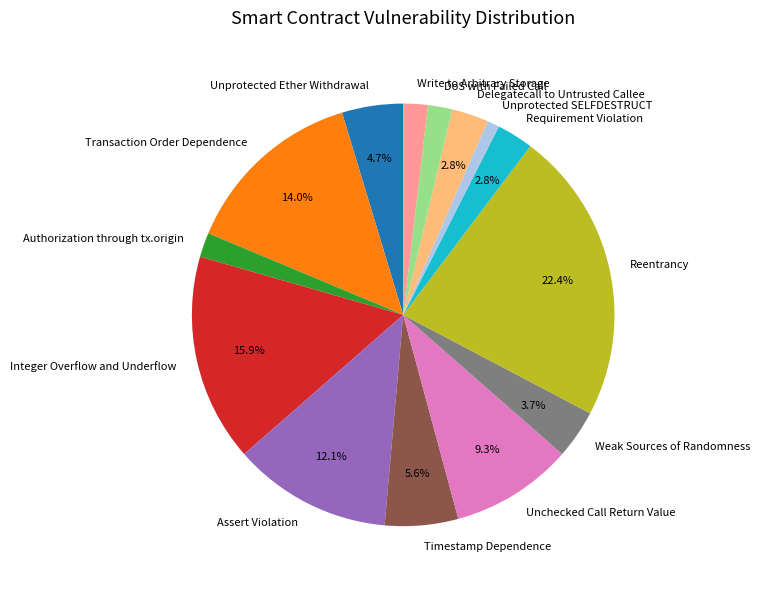

The Delegatecall to Untrusted Callee slice represents 3% of the pie. True or false?

True